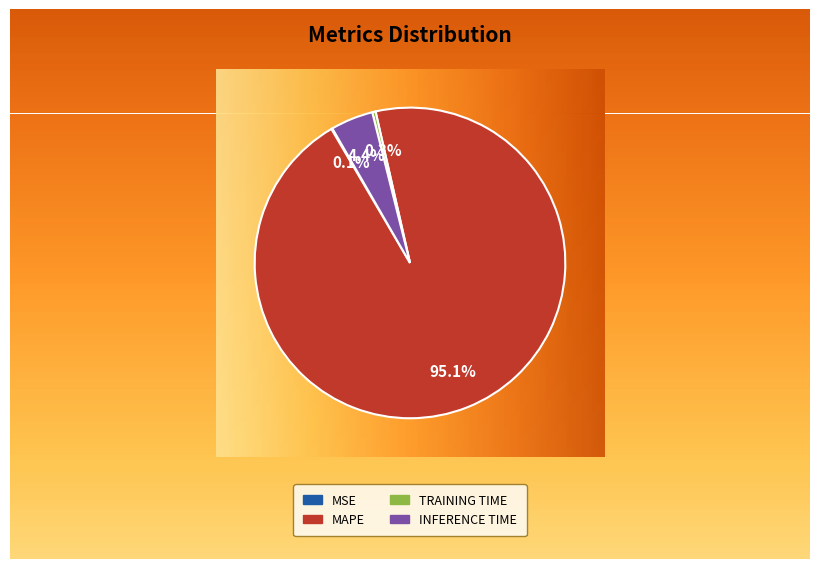

Is there any slice that represents more than half of the pie?

Yes